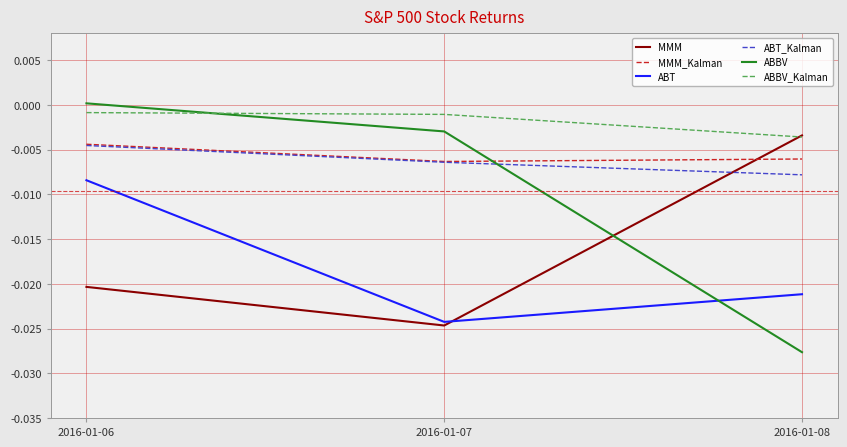

Is the value of MMM_Kalman at 2016-01-07 greater than the value of ABBV at 2016-01-08?

Yes